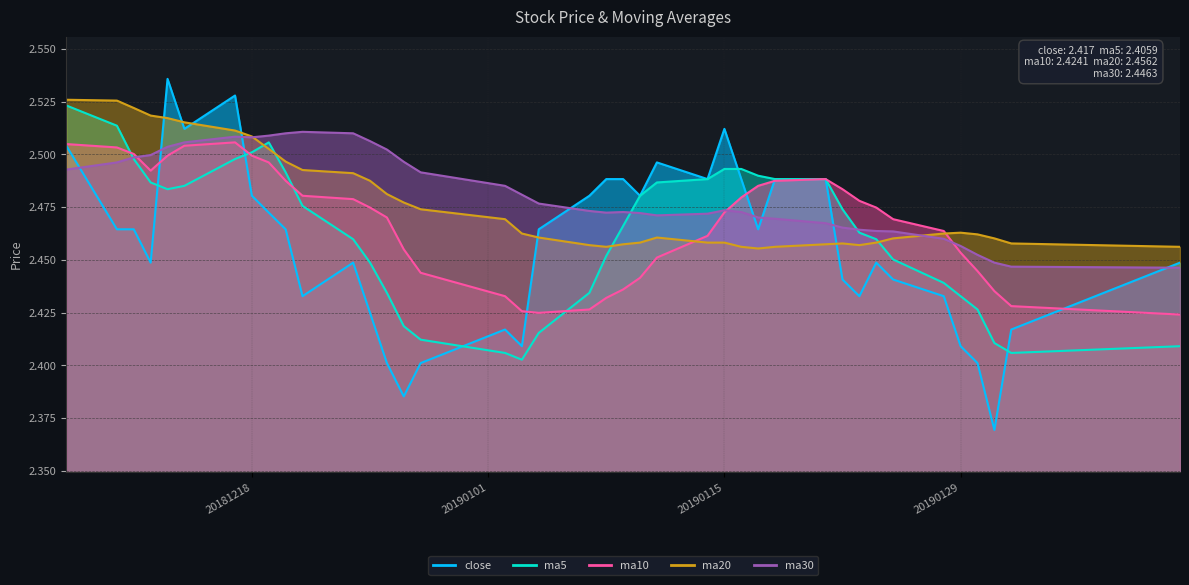

How many interior local peaks does the ma10 series have?

2